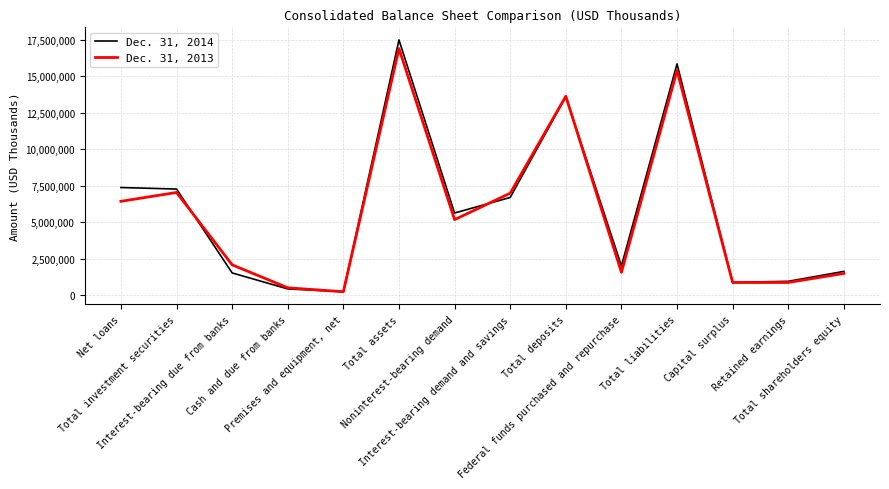

What is the sum of the Dec. 31, 2013 values at Interest-bearing due from banks and Total shareholders equity?

3599532